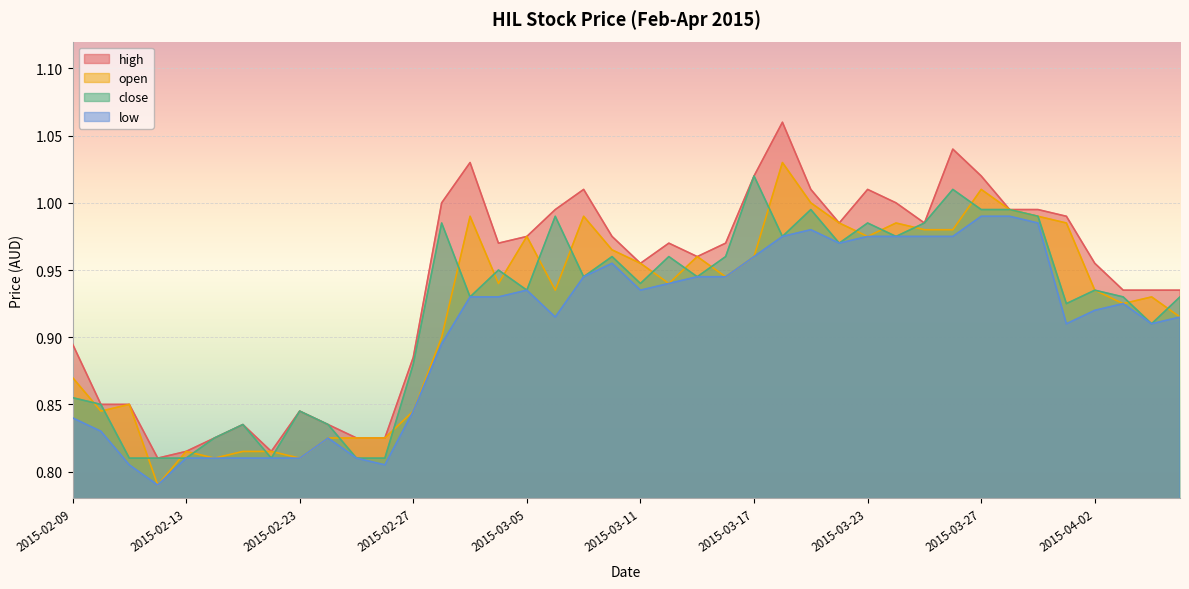

How many lines are shown in the chart?

4